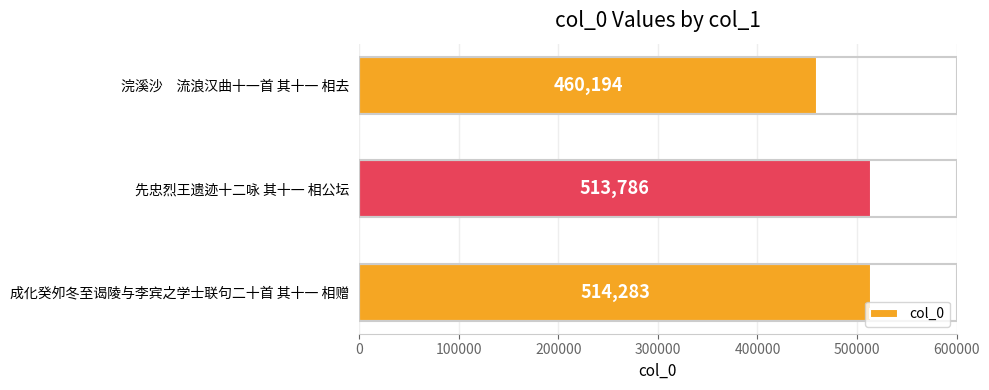

Does the chart contain stacked bars?

No